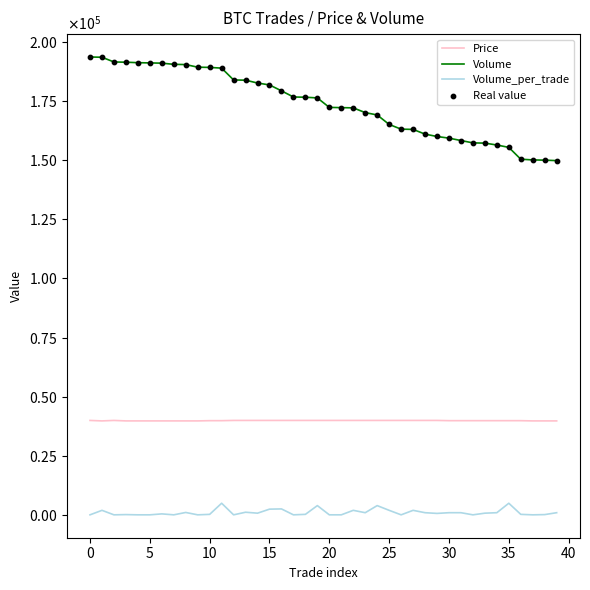

Does the chart have visible grid lines?

No